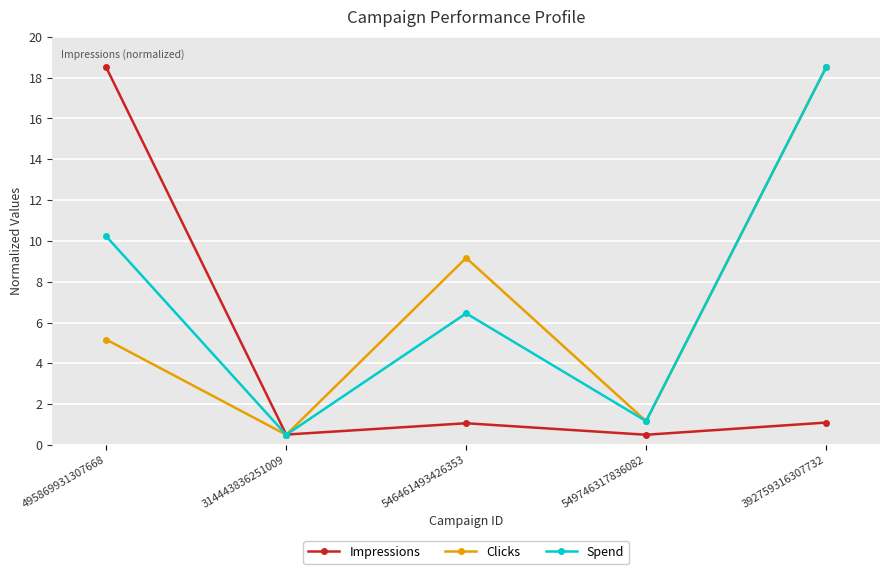

In Spend, how many points are lower than both neighbors (excluding endpoints)?

2